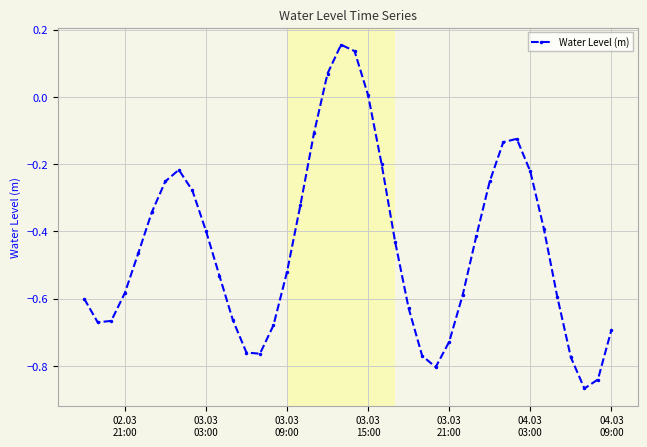

What is the difference between the second highest and second lowest values?

1.0